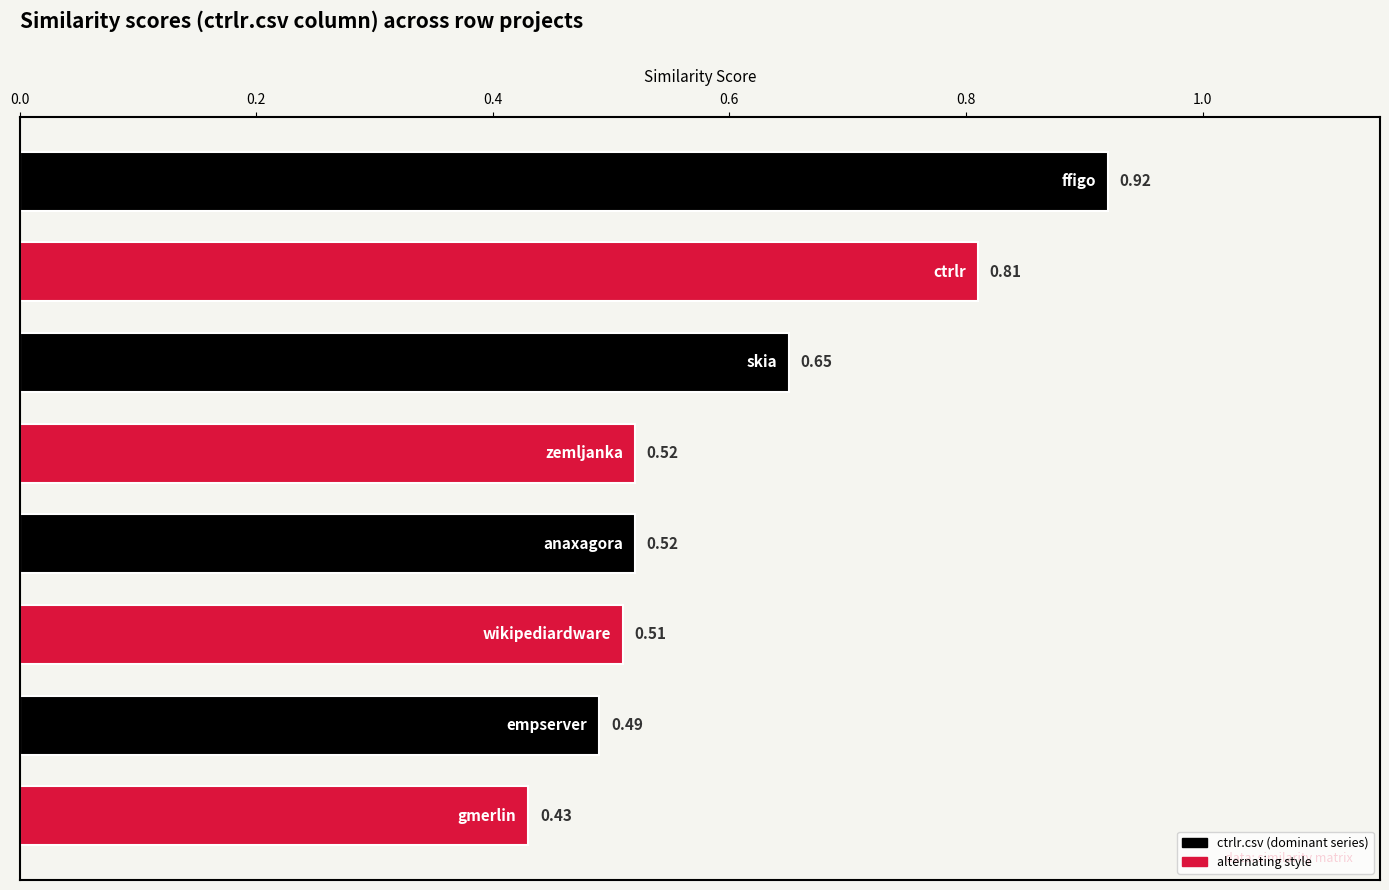

What is the difference between the second highest and second lowest values?

0.3